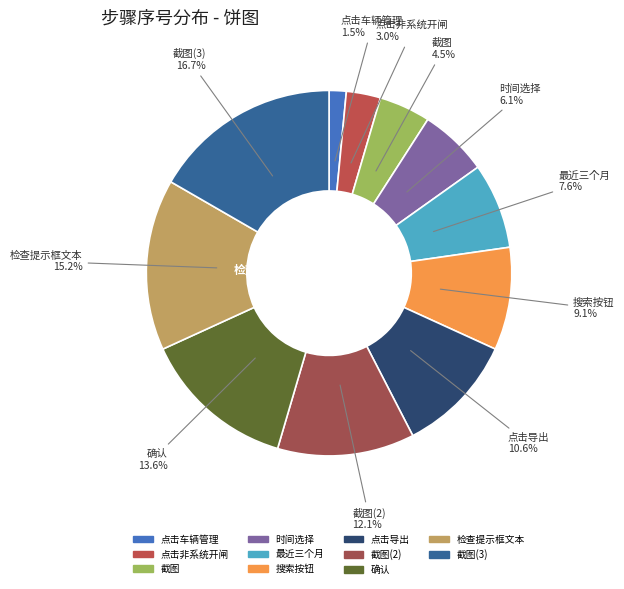

What is the smallest slice in the pie chart?

点击车辆管理